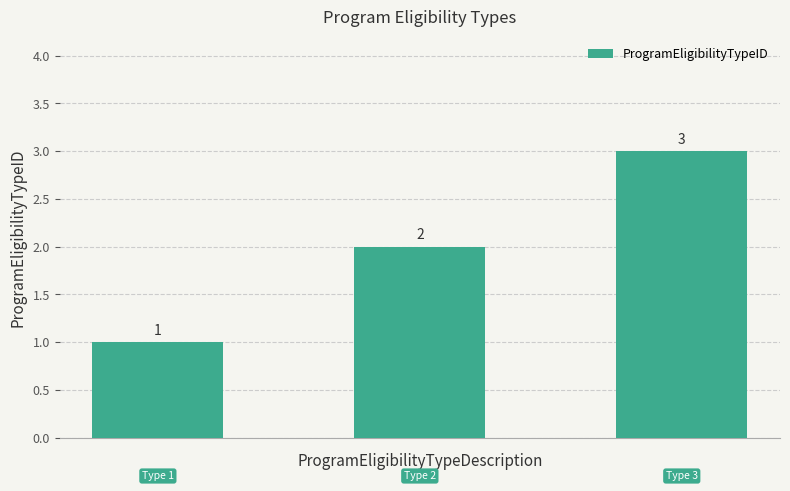

How many categories are shown in the chart?

3